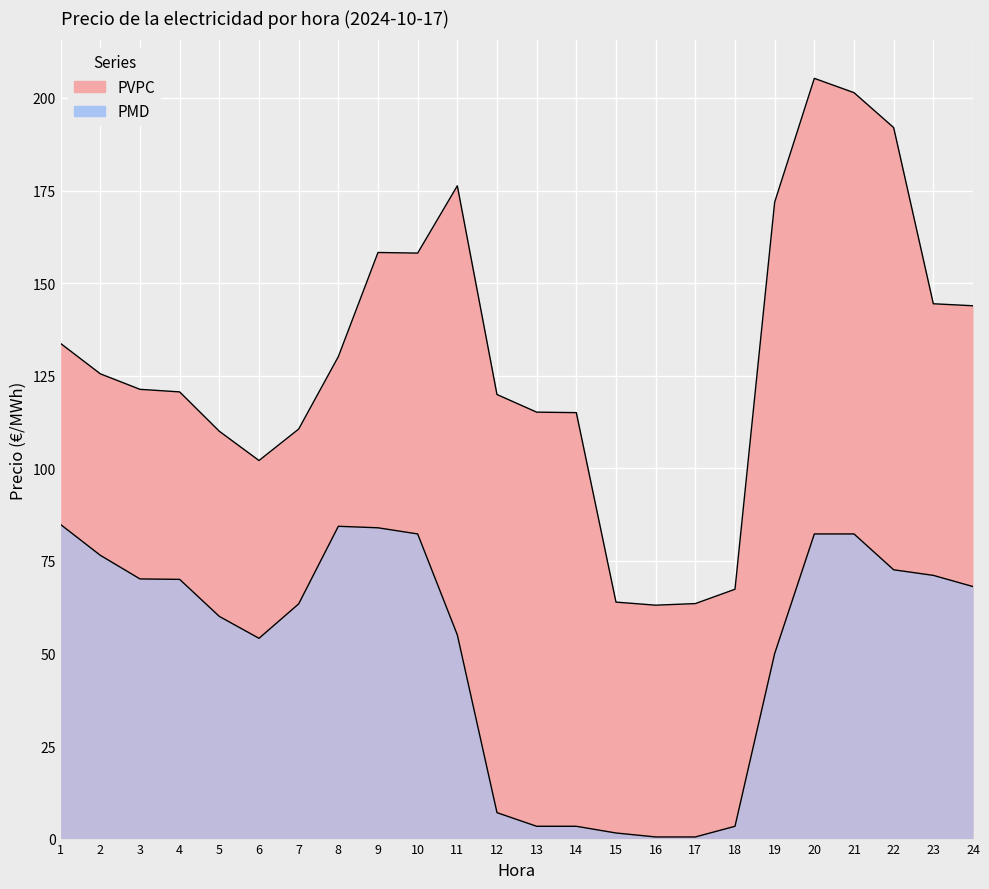

Reading left to right, what are all the values shown in this chart?

PVPC: 1=133.7	2=125.5	3=121.3	4=120.6	5=110.0	6=102.1	7=110.6	8=130.2	9=158.3	10=158.1	11=176.3	12=119.9	13=115.2	14=115.0	15=63.9	16=63.0	17=63.5	18=67.3	19=171.9	20=205.3	21=201.4	22=192.0	23=144.4	24=143.9
PMD: 1=84.8	2=76.5	3=70.1	4=70.0	5=60.0	6=54.1	7=63.4	8=84.3	9=83.9	10=82.3	11=55.0	12=7.0	13=3.3	14=3.3	15=1.5	16=0.4	17=0.4	18=3.3	19=50.0	20=82.3	21=82.3	22=72.6	23=71.1	24=68.1